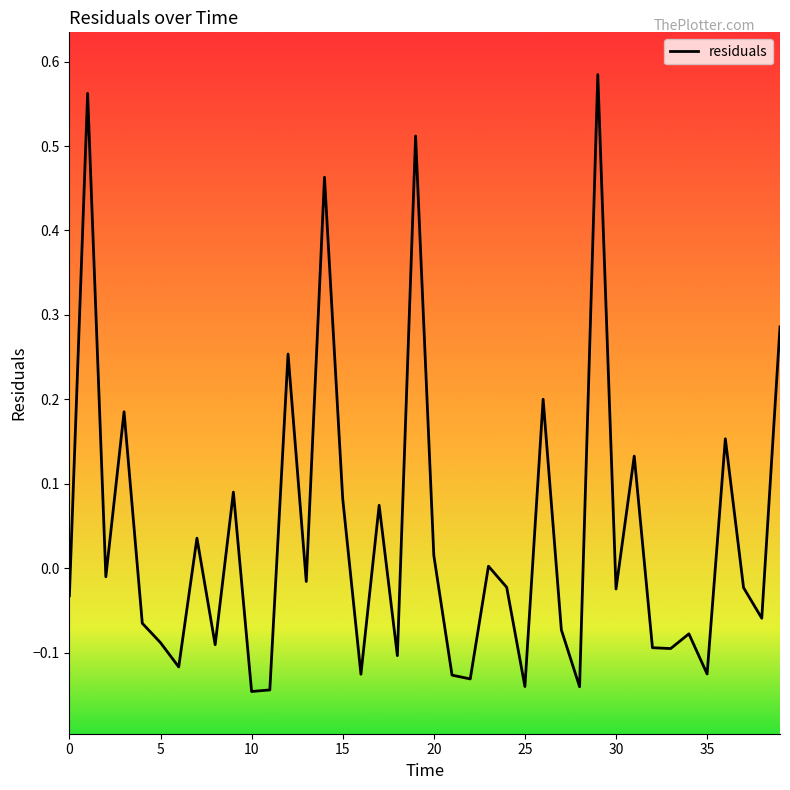

How many interior local peaks (higher than both neighbors) does the data have?

14